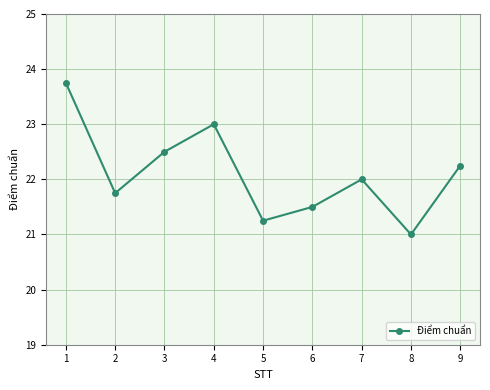

The value at 3 is 22.5. True or false?

True